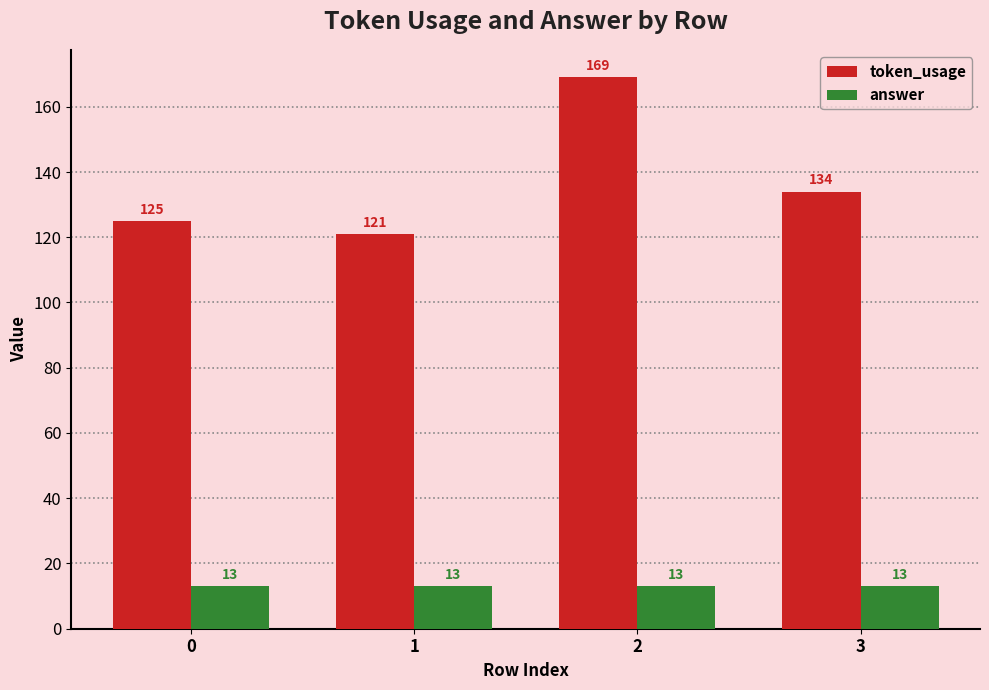

True or false: answer has a value of 20 at 0.

False